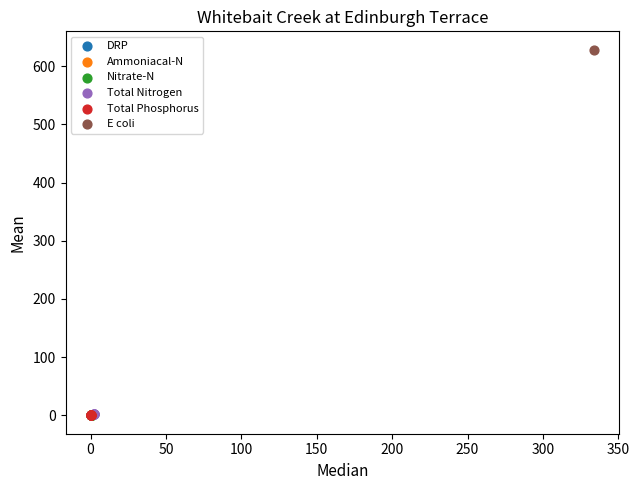

Which series reaches the maximum Y coordinate?

E coli